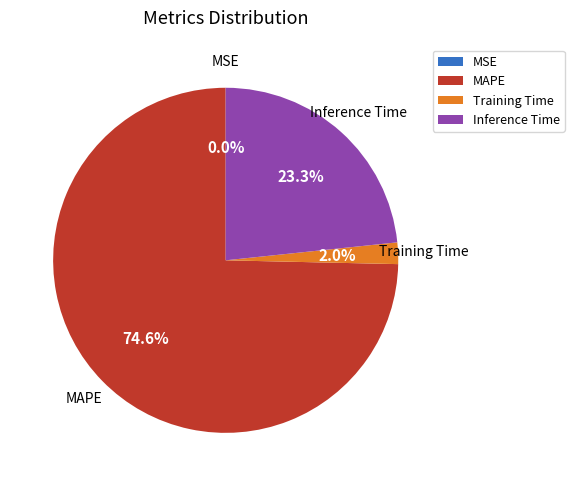

What percentage is NOT represented by Inference Time?

76.7%